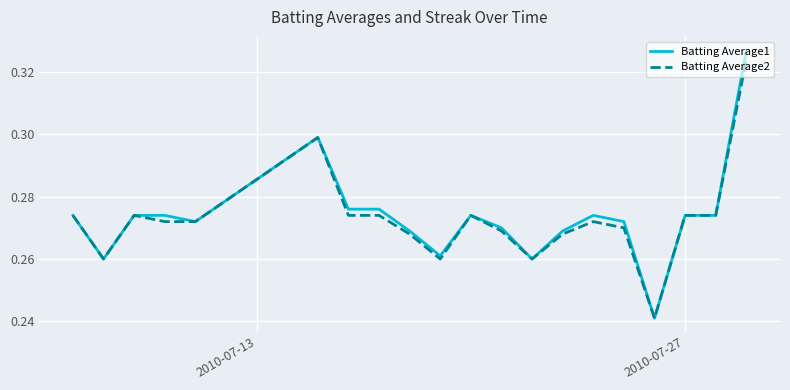

Which series has the largest range (max minus min)?

Batting Average1